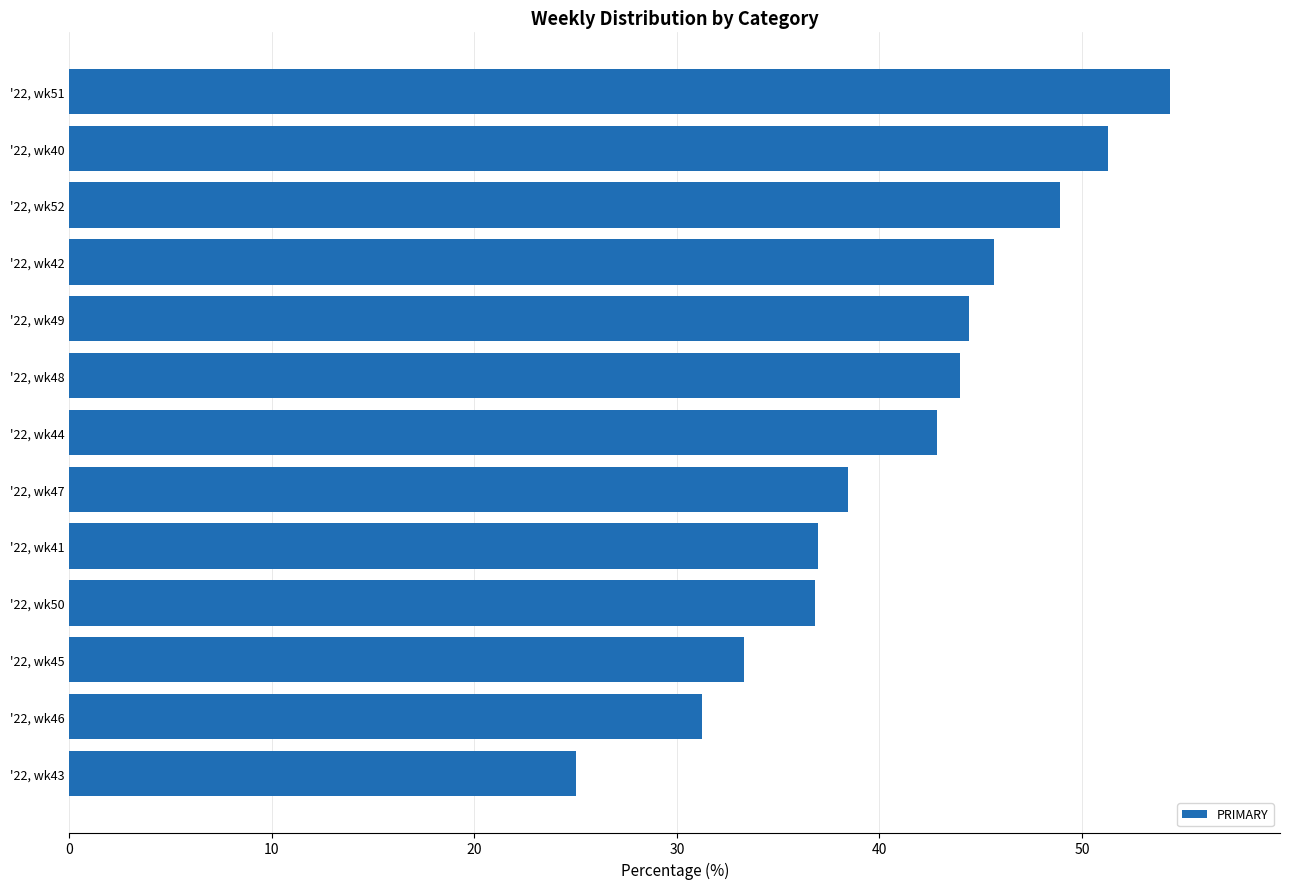

Approximately how many times larger is the value at '22, wk43 compared to '22, wk51?

0.5